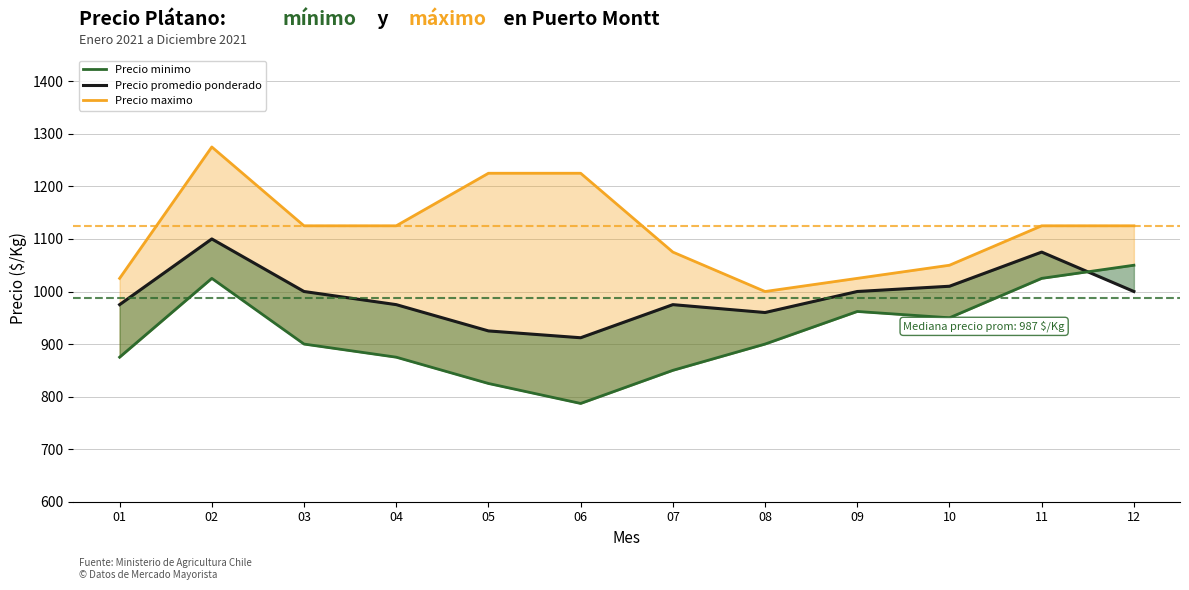

What is the total value across all series at 07?

2900